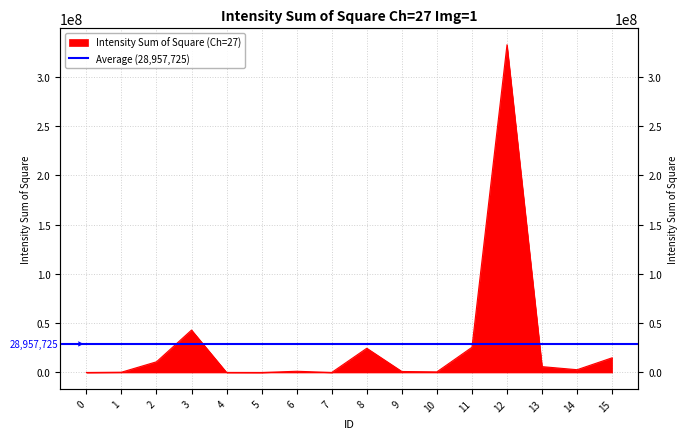

Which label corresponds to the largest value in the chart?

12